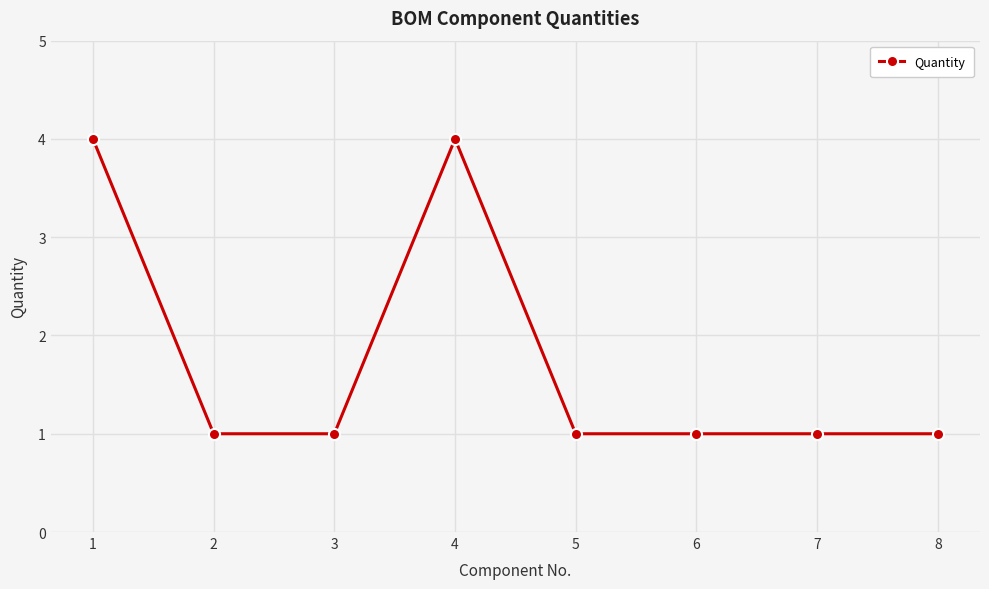

How many lines are shown in the chart?

1